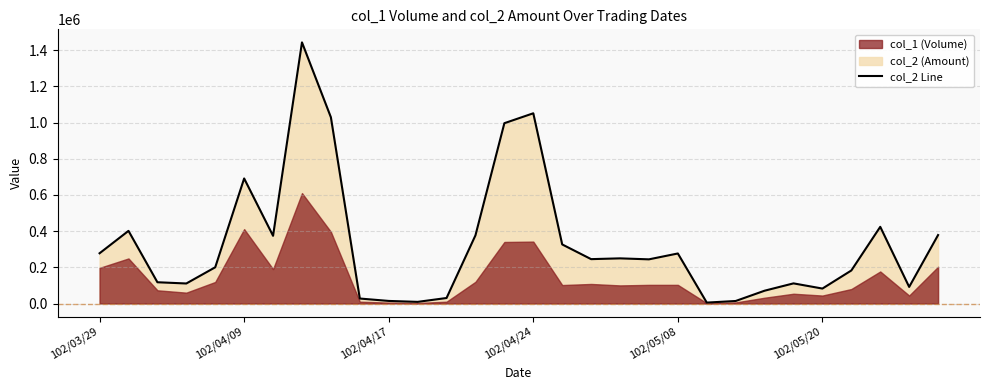

True or false: the data shows 159527 at 6.

False